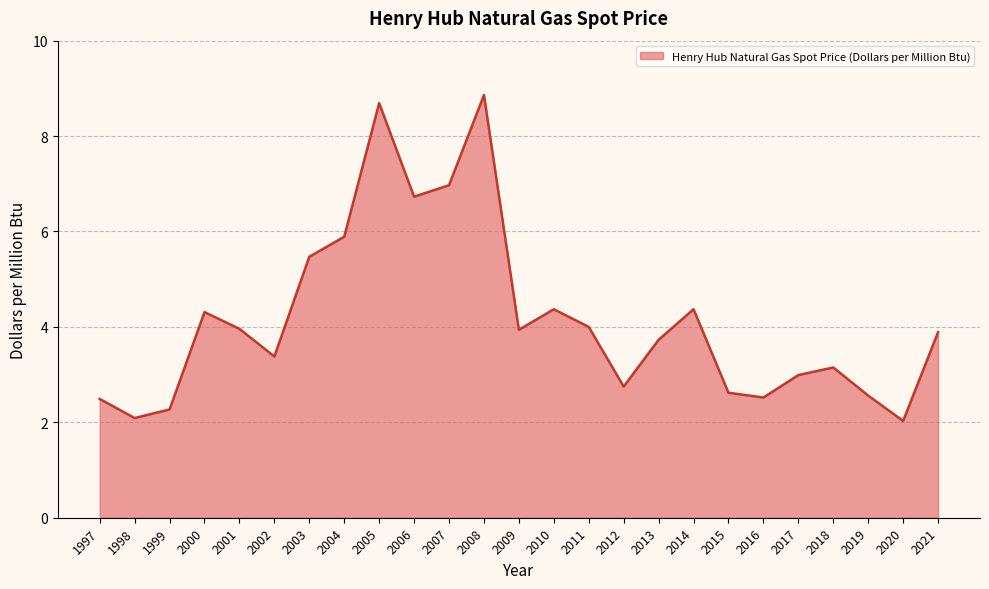

What value does the data have at 2015?

2.6